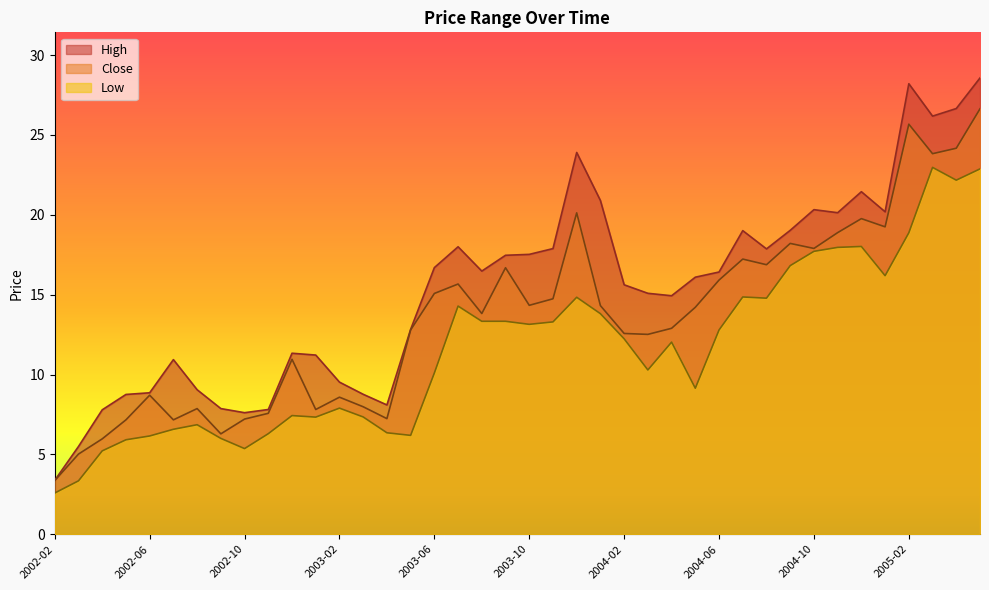

What is the total value across all series at 2002-03?

13.9